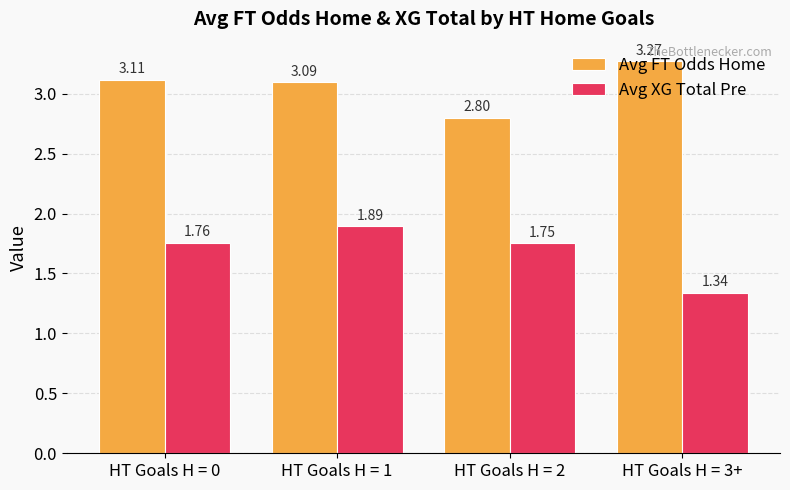

At how many categories does at least one series exceed 2?

4